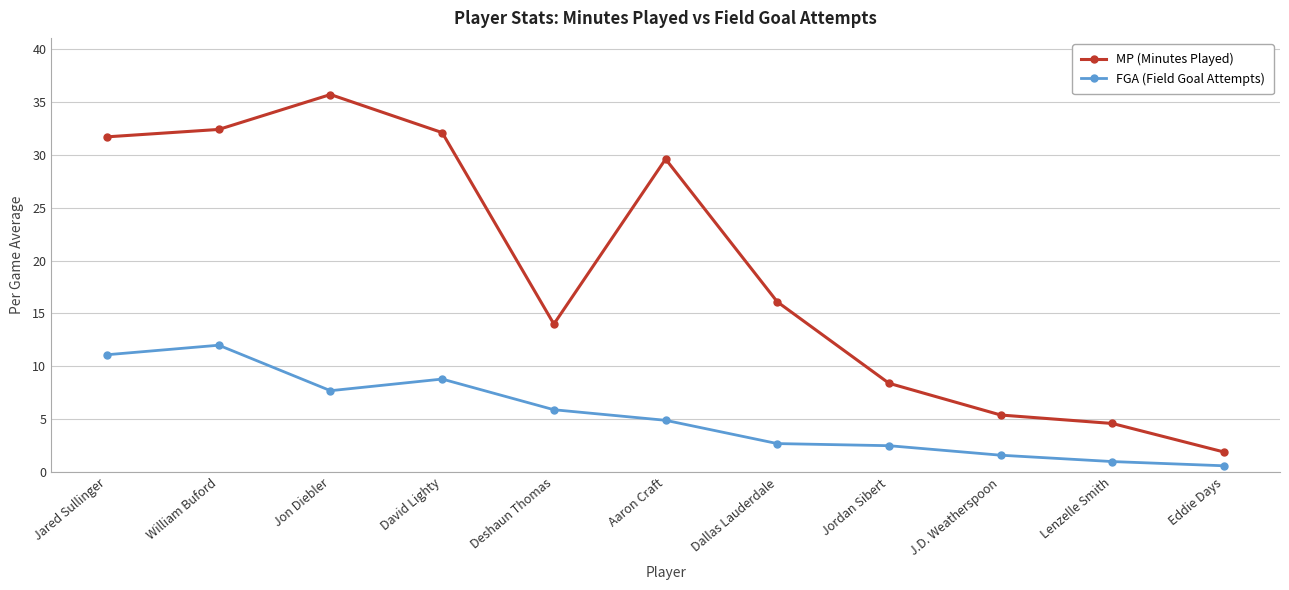

Is it true that MP (Minutes Played) equals 2.3 at Lenzelle Smith?

False